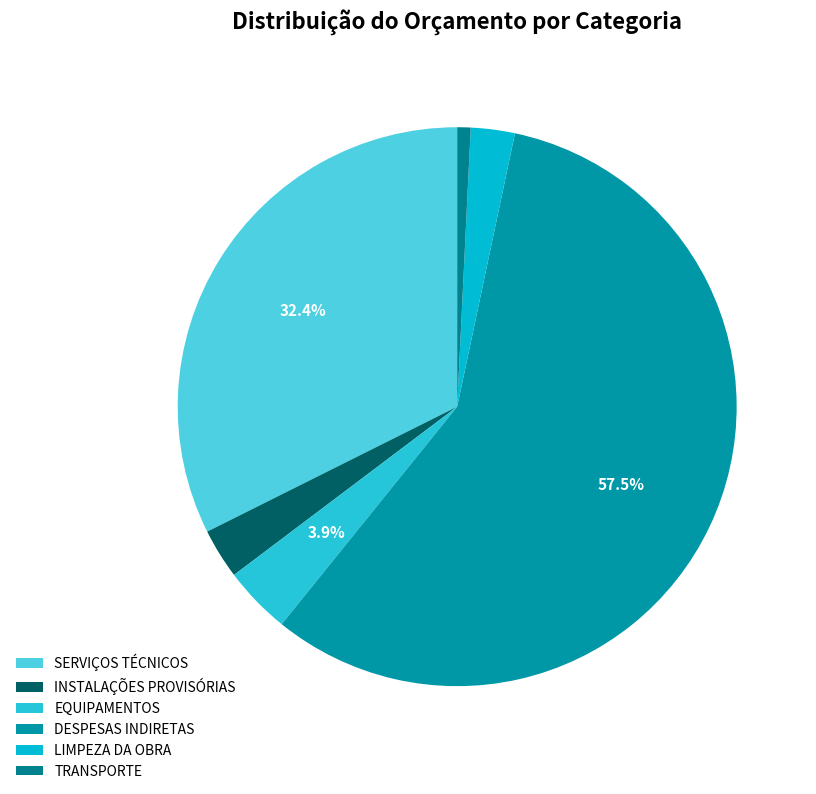

What is the smallest slice in the pie chart?

TRANSPORTE